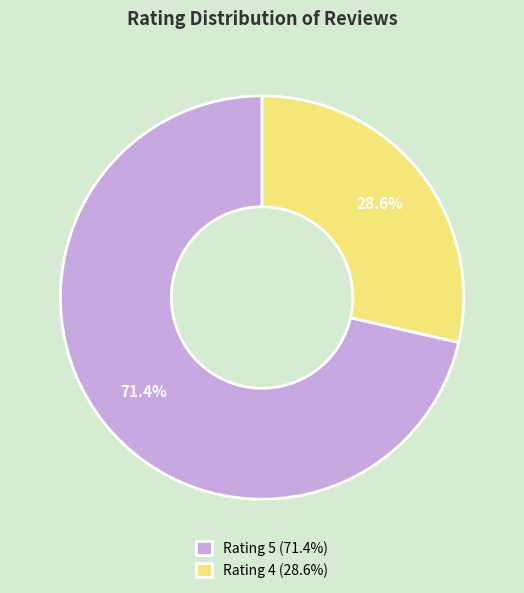

What is the ratio of the value at Rating 4 (28.6%) to the value at Rating 5 (71.4%)?

0.4